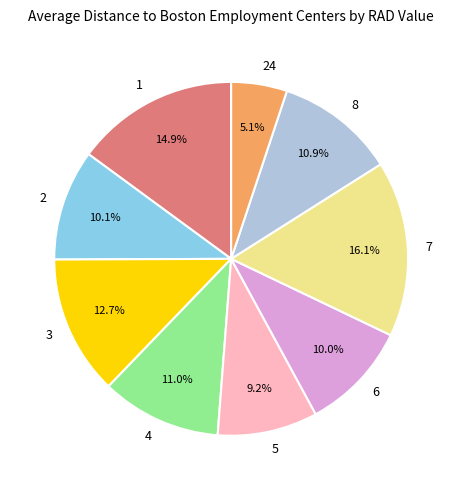

To the nearest percent, what percentage of the pie is 5?

9%